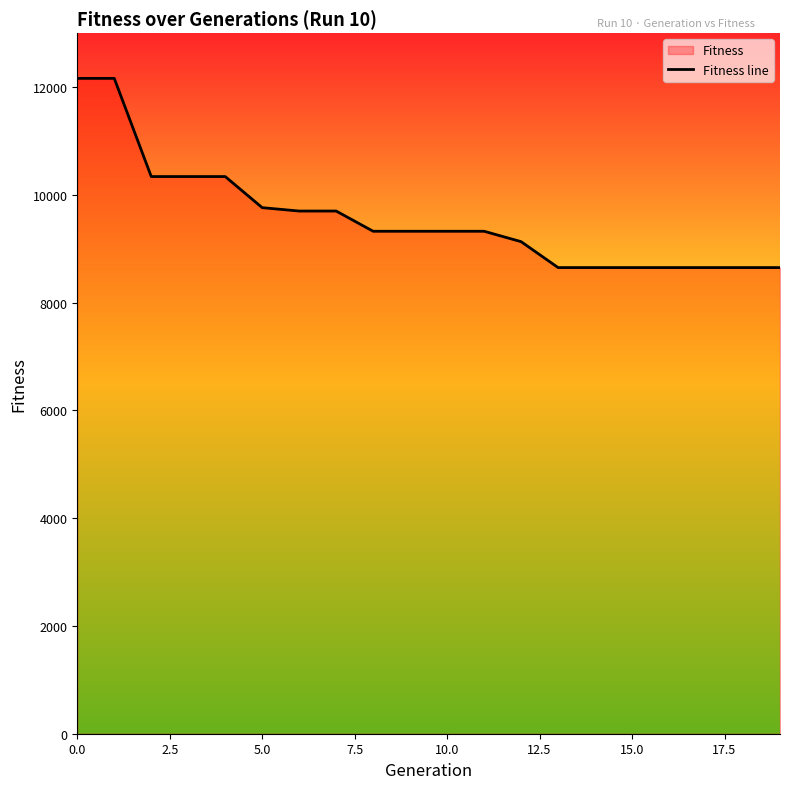

What is the change in value from 10.0 to 10?

-1015